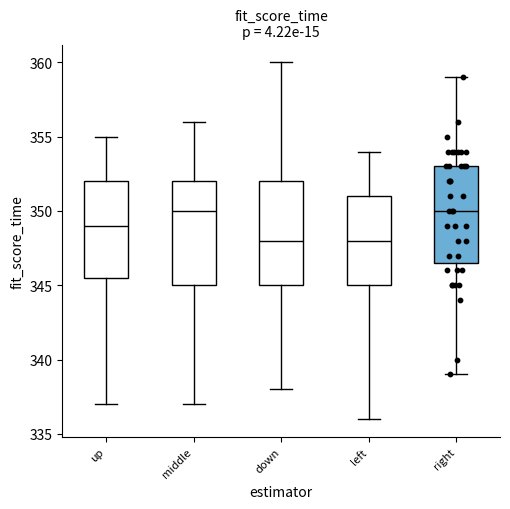

Reading left to right, transcribe this box plot: for each box, give where its median line is, the range the box spans, and where its two whiskers end, as read against the y-axis. The values are not printed on the chart, so give them approximately, as read against the axis.

up: median 349.0, box 345.5 to 352.0, whiskers 337.0 to 355.0
middle: median 350.0, box 345.0 to 352.0, whiskers 337.0 to 356.0
down: median 348.0, box 345.0 to 352.0, whiskers 338.0 to 360.0
left: median 348.0, box 345.0 to 351.0, whiskers 336.0 to 354.0
right: median 350.0, box 346.5 to 353.0, whiskers 339.0 to 359.0